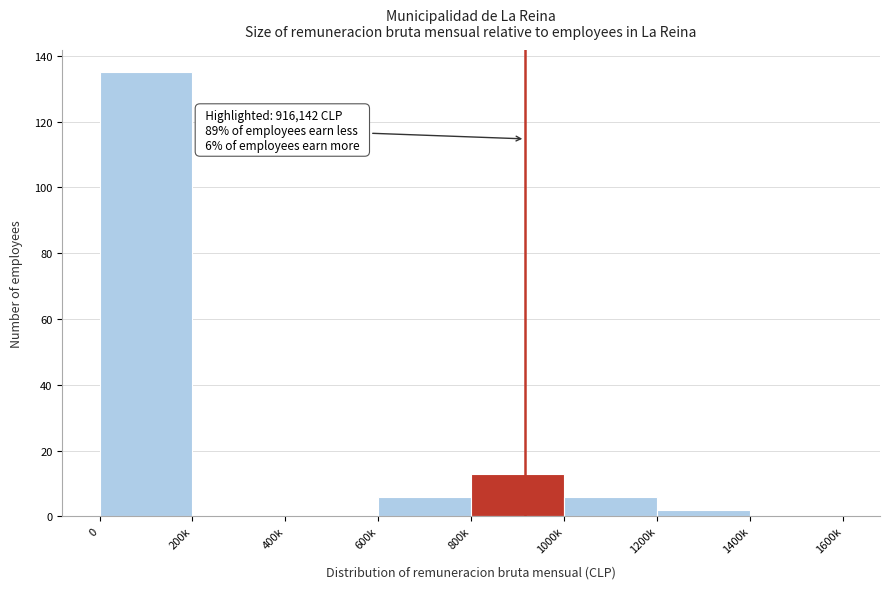

Reading right to left, transcribe all the data shown in this chart.

1400k=0	1200k=2	1000k=6	800k=13	600k=6	400k=0	200k=0	0=135